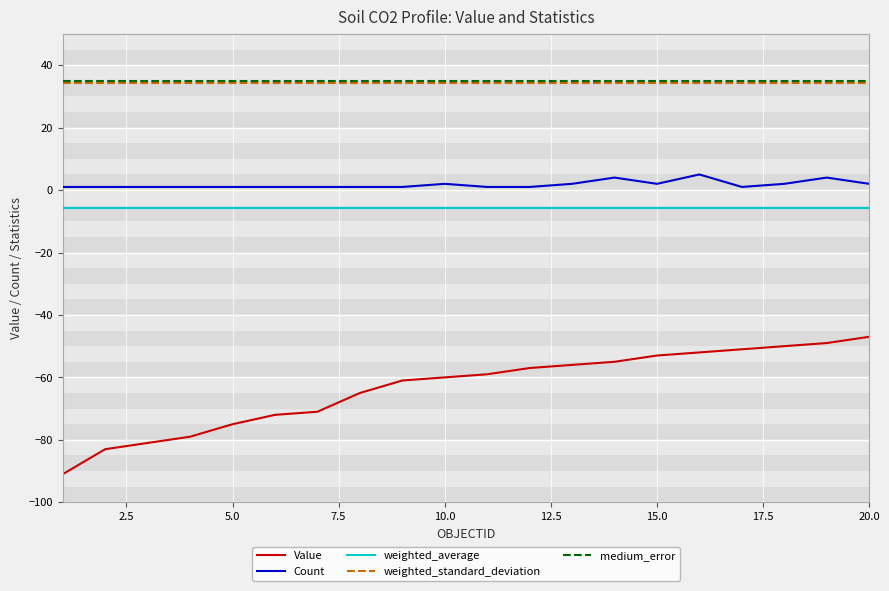

True or false: medium_error and weighted_average cross at least once.

False